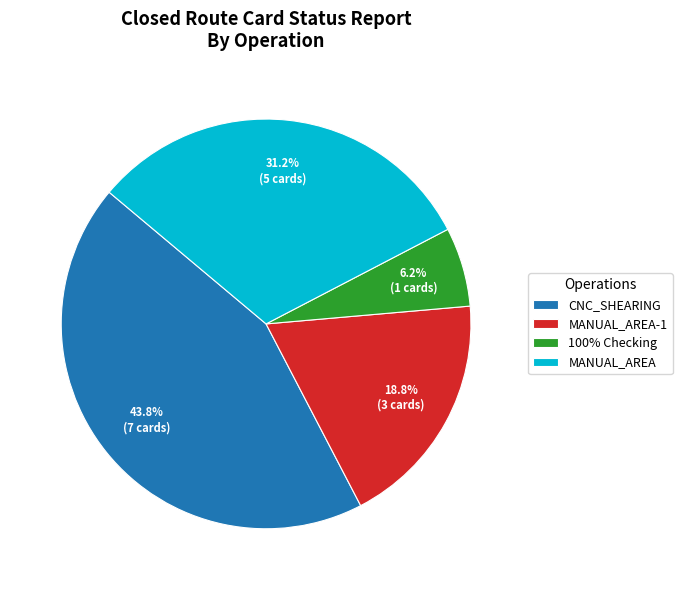

Is the sum of MANUAL_AREA and 100% Checking greater than half?

No